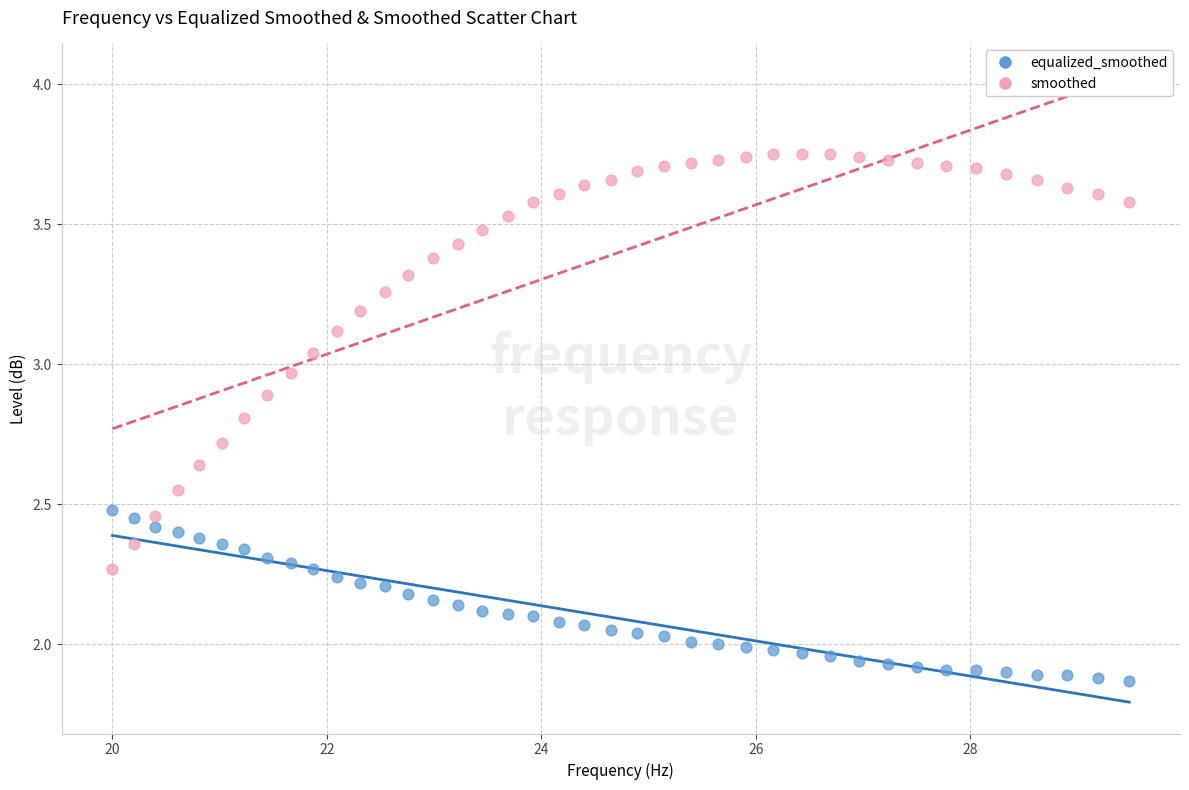

Across all data points, what is the range of X values (max minus min)?

9.5